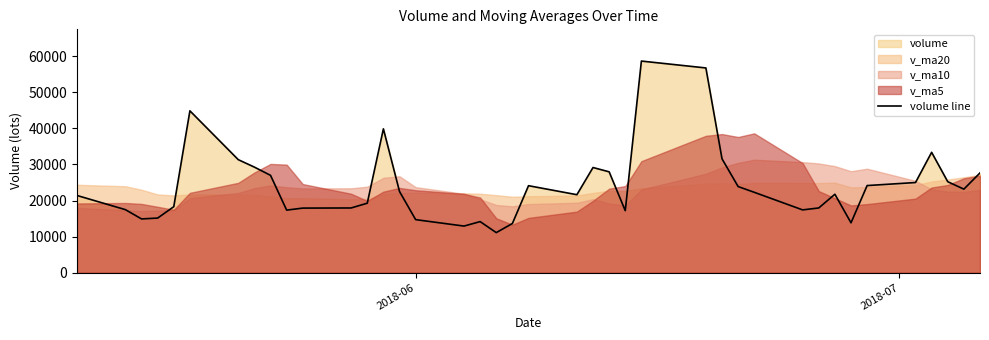

What is the minimum value for volume line?

11093.8